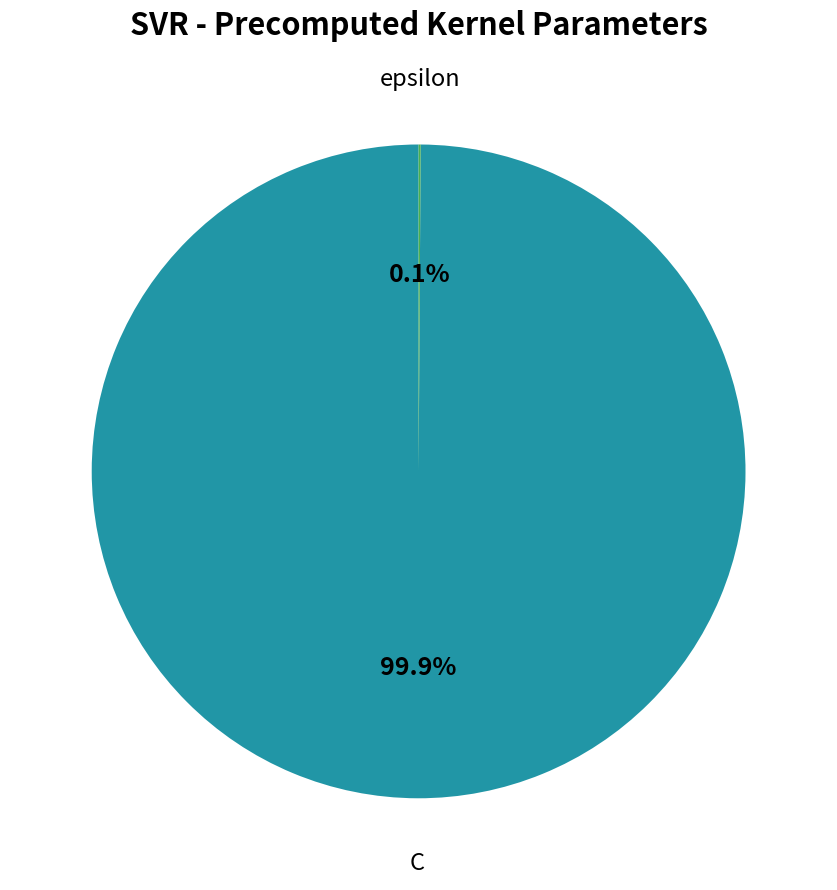

Is there a majority slice in this chart?

Yes